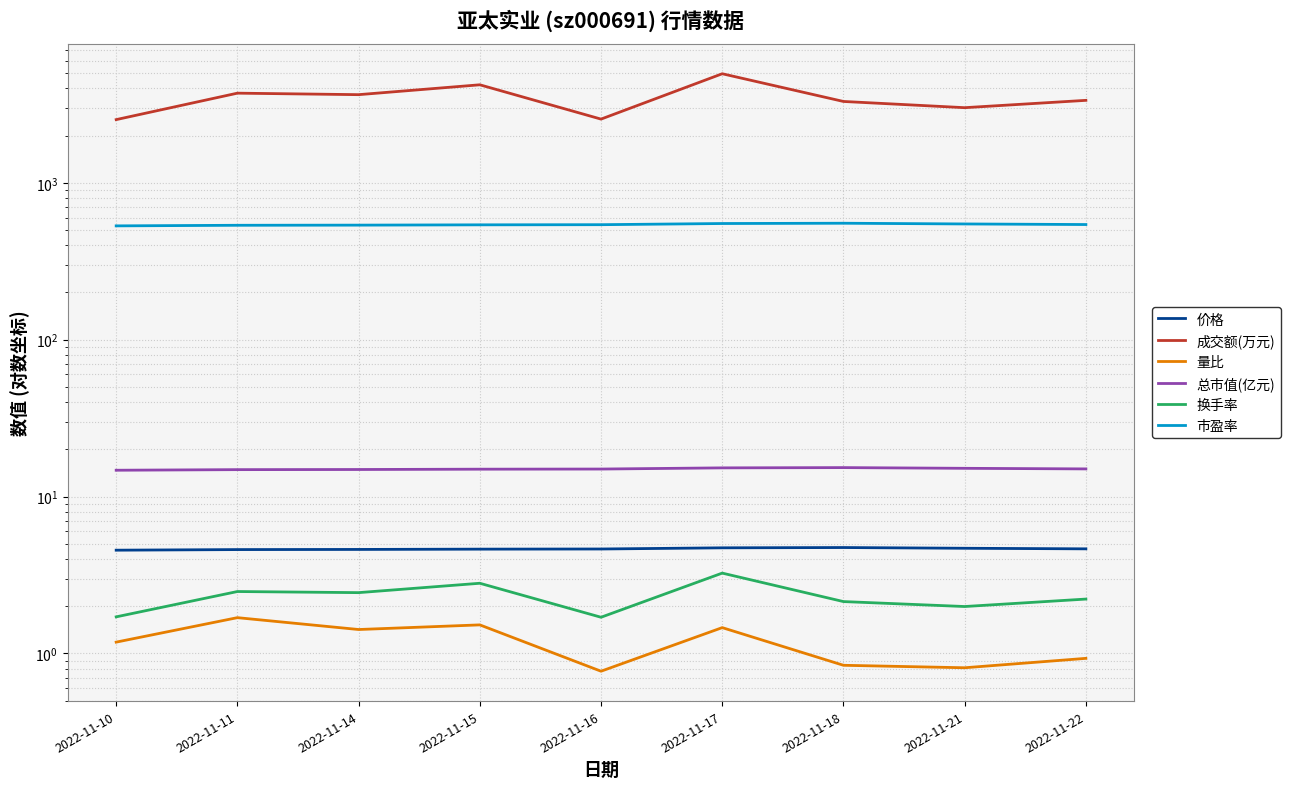

What is the difference between the maximum and minimum values in the 换手率 series?

1.6